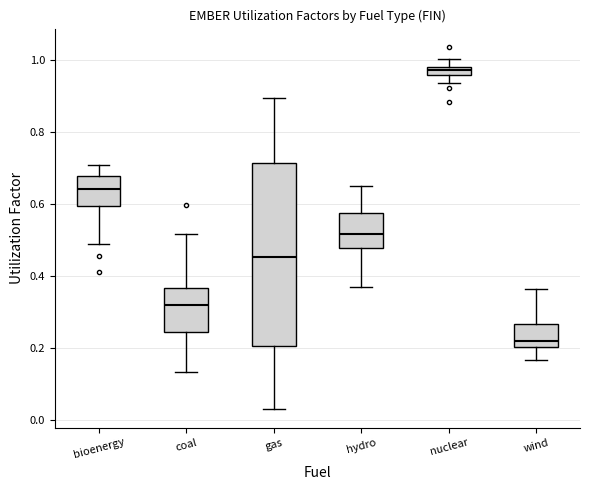

Which box is the tallest, from its lower edge to its upper edge?

gas